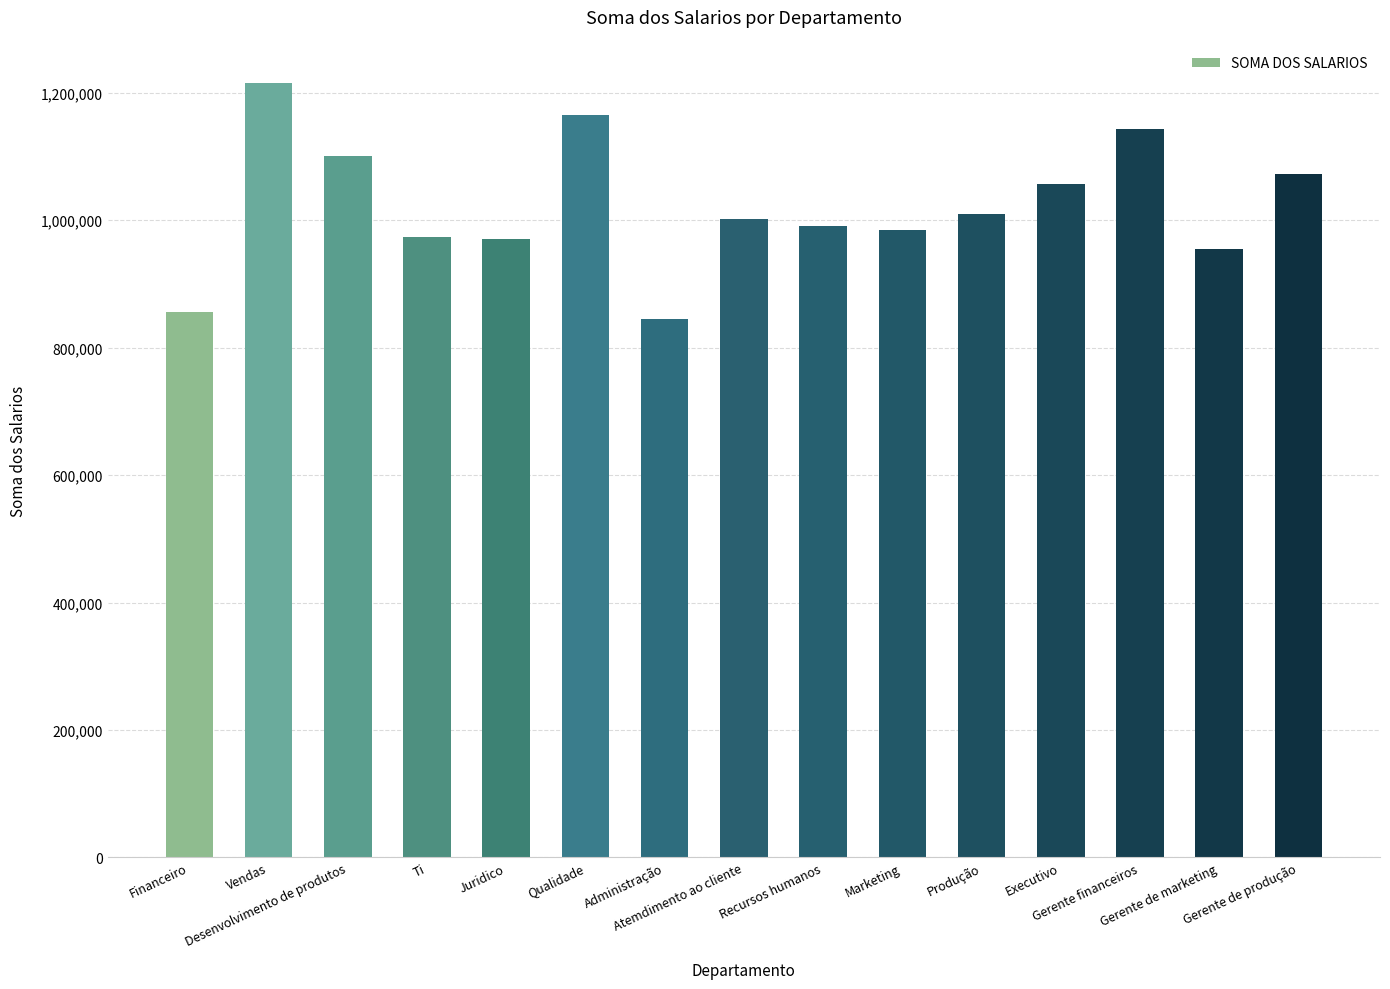

At which label does the data first exceed 1002342?

Vendas